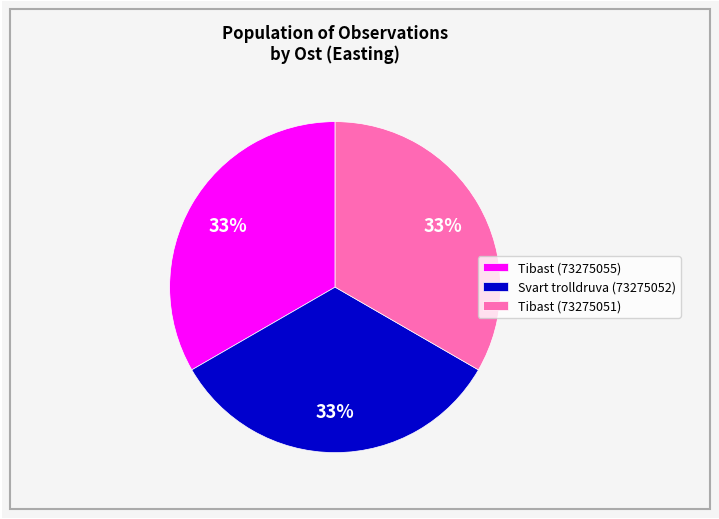

What is the ratio of the value at Tibast (73275051) to the value at Tibast (73275055)?

1.0